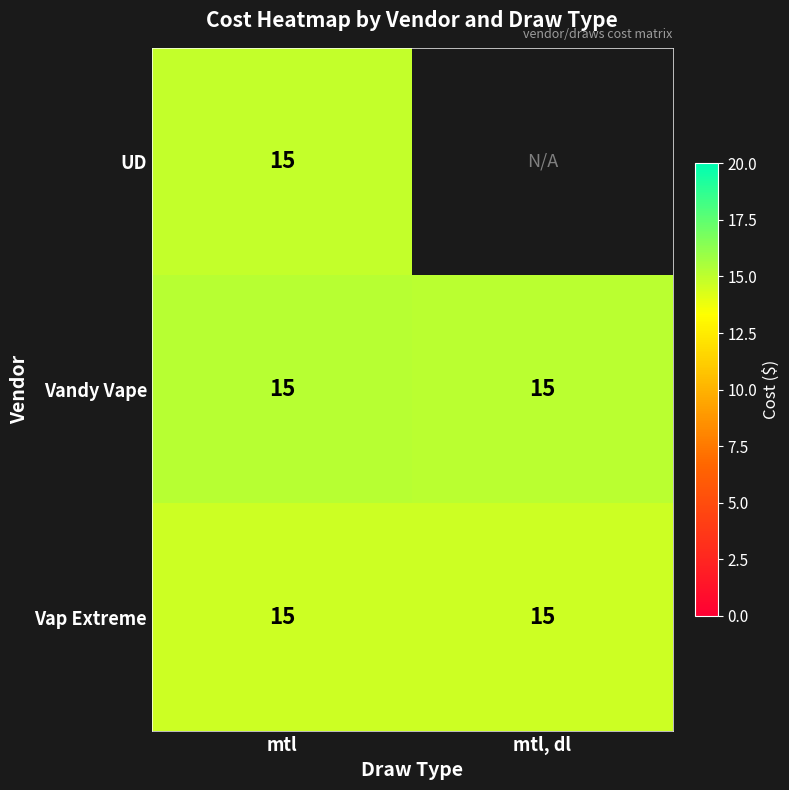

What is the approximate value of Vandy Vape at mtl?

15.2